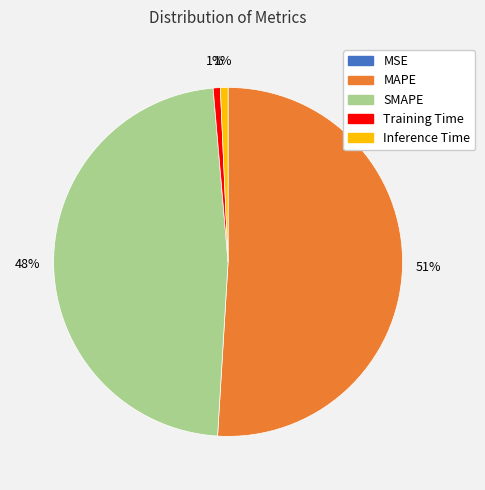

To the nearest percent, what is the difference between the Inference Time and SMAPE slice percentages?

47%